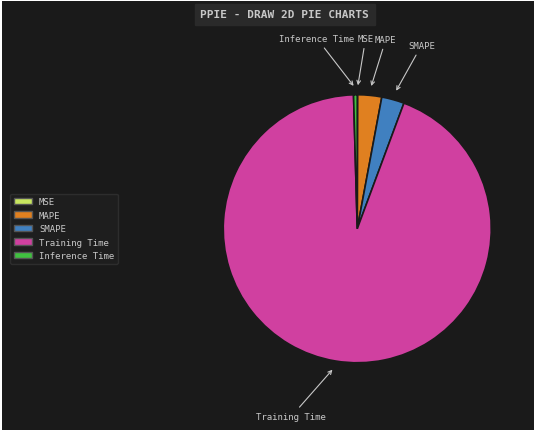

Which has a higher value, Training Time or SMAPE?

Training Time